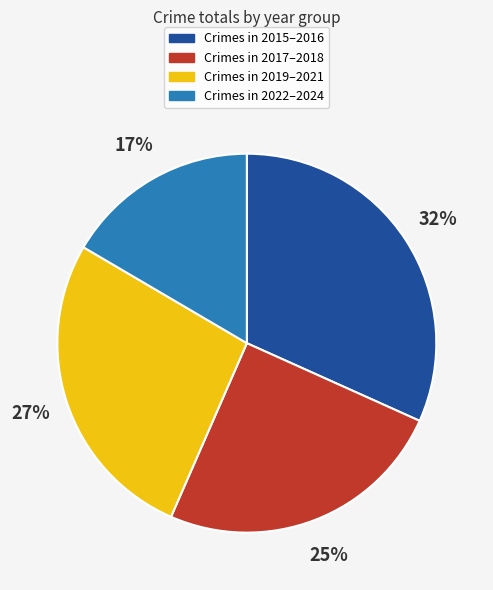

To the nearest percent, what is the average slice percentage?

25%